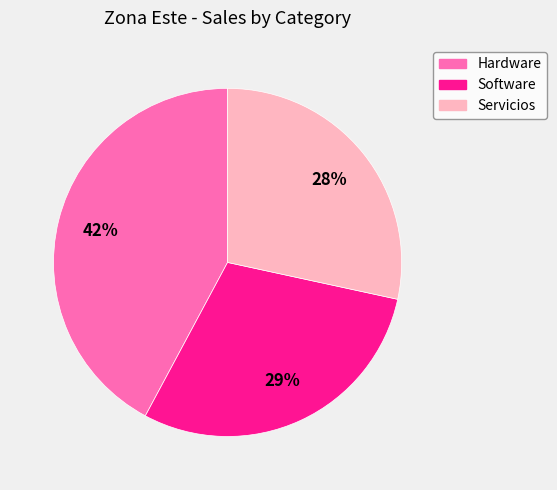

Is it true that Hardware is 42% of the pie?

True